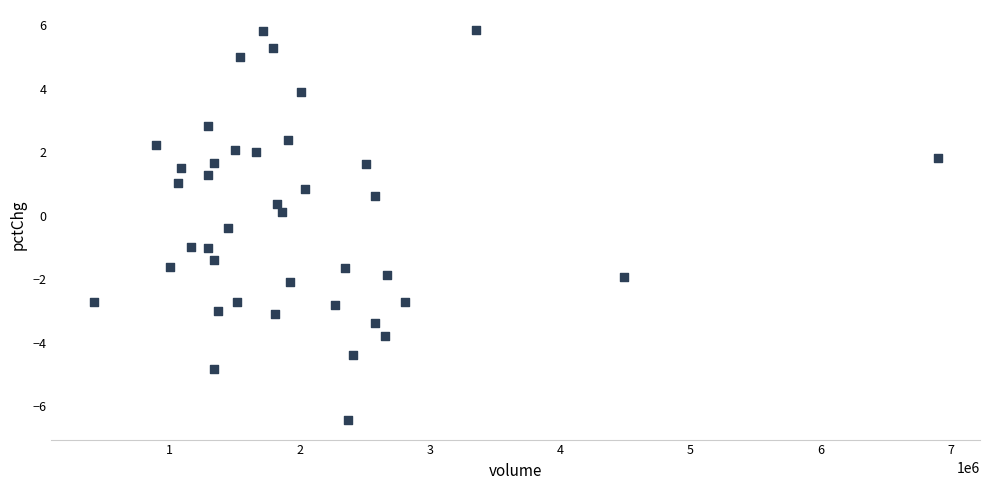

What is the range of X values (max minus min)?

6483573.0